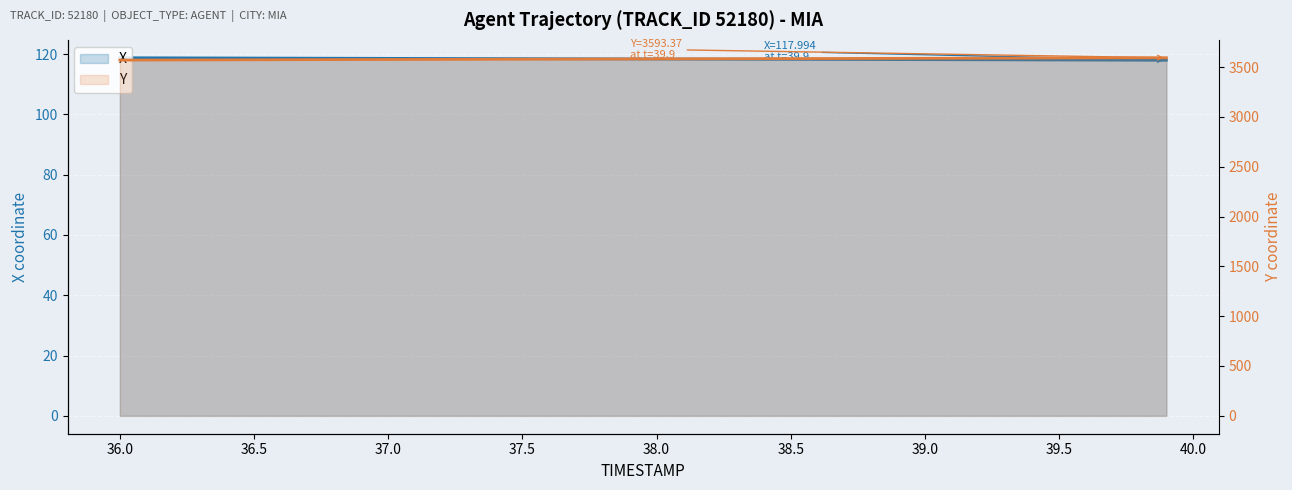

Which series changed the most between 14 and 27?

Y